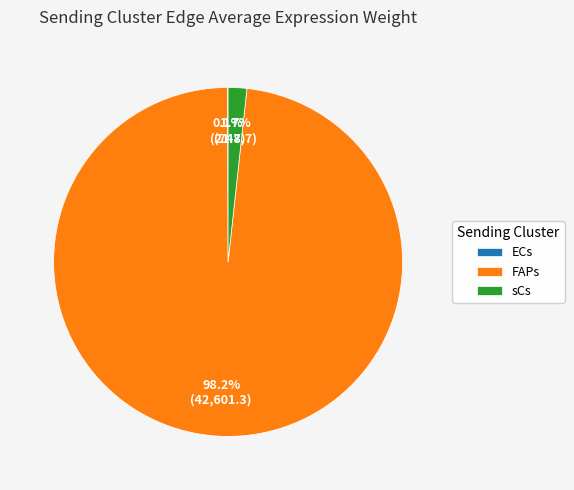

What portion of the pie excludes FAPs?

1.8%